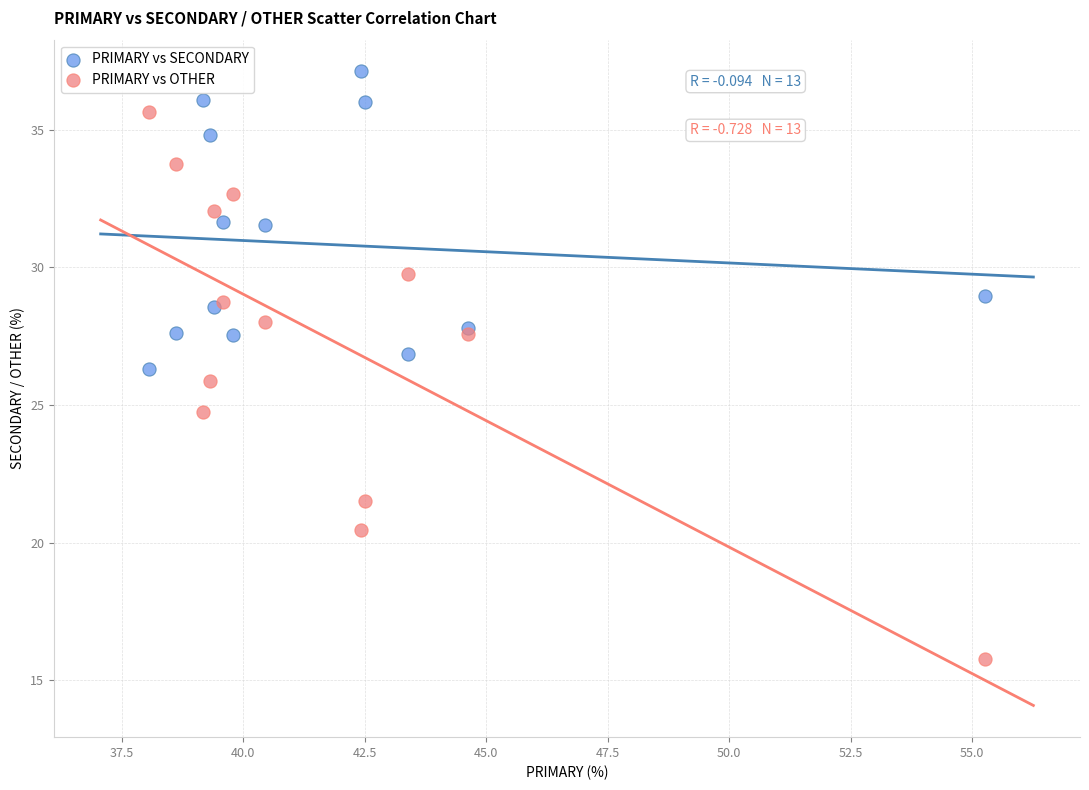

In the PRIMARY vs OTHER series, what Y value is closest to 25?

24.7